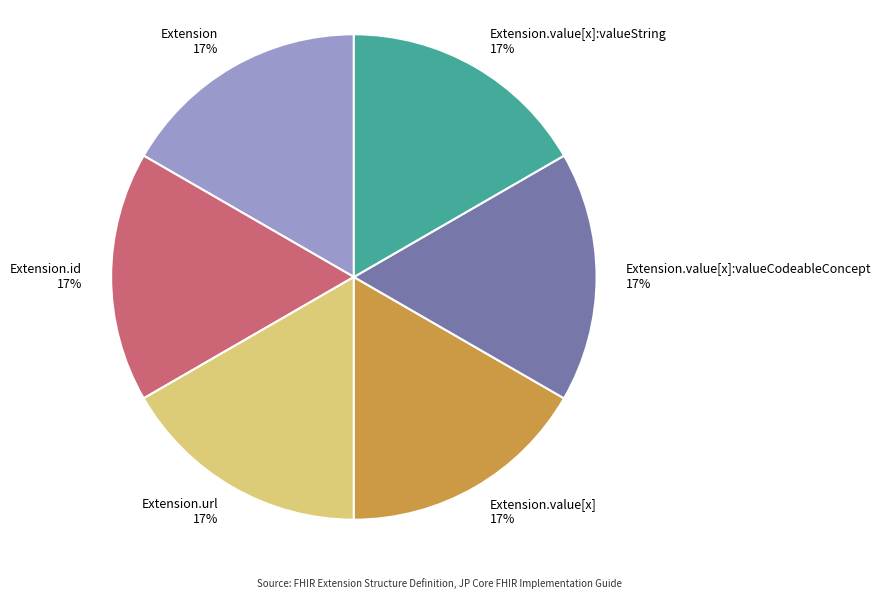

To the nearest percent, what is the average slice percentage?

17%